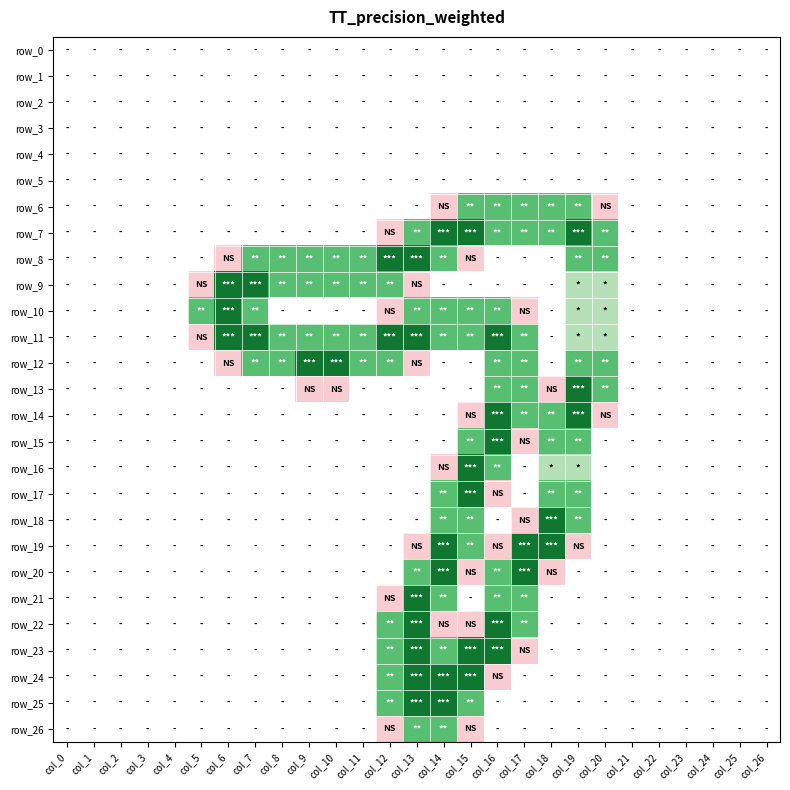

Reading left to right, transcribe all the data shown in this chart.

row_0: col_0=0.0	col_1=0.0	col_2=0.0	col_3=0.0	col_4=0.0	col_5=0.0	col_6=0.0	col_7=0.0	col_8=0.0	col_9=0.0	col_10=0.0	col_11=0.0	col_12=0.0	col_13=0.0	col_14=0.0	col_15=0.0	col_16=0.0	col_17=0.0	col_18=0.0	col_19=0.0	col_20=0.0	col_21=0.0	col_22=0.0	col_23=0.0	col_24=0.0	col_25=0.0	col_26=0.0
row_1: col_0=0.0	col_1=0.0	col_2=0.0	col_3=0.0	col_4=0.0	col_5=0.0	col_6=0.0	col_7=0.0	col_8=0.0	col_9=0.0	col_10=0.0	col_11=0.0	col_12=0.0	col_13=0.0	col_14=0.0	col_15=0.0	col_16=0.0	col_17=0.0	col_18=0.0	col_19=0.0	col_20=0.0	col_21=0.0	col_22=0.0	col_23=0.0	col_24=0.0	col_25=0.0	col_26=0.0
row_2: col_0=0.0	col_1=0.0	col_2=0.0	col_3=0.0	col_4=0.0	col_5=0.0	col_6=0.0	col_7=0.0	col_8=0.0	col_9=0.0	col_10=0.0	col_11=0.0	col_12=0.0	col_13=0.0	col_14=0.0	col_15=0.0	col_16=0.0	col_17=0.0	col_18=0.0	col_19=0.0	col_20=0.0	col_21=0.0	col_22=0.0	col_23=0.0	col_24=0.0	col_25=0.0	col_26=0.0
row_3: col_0=0.0	col_1=0.0	col_2=0.0	col_3=0.0	col_4=0.0	col_5=0.0	col_6=0.0	col_7=0.0	col_8=0.0	col_9=0.0	col_10=0.0	col_11=0.0	col_12=0.0	col_13=0.0	col_14=0.0	col_15=0.0	col_16=0.0	col_17=0.0	col_18=0.0	col_19=0.0	col_20=0.0	col_21=0.0	col_22=0.0	col_23=0.0	col_24=0.0	col_25=0.0	col_26=0.0
row_4: col_0=0.0	col_1=0.0	col_2=0.0	col_3=0.0	col_4=0.0	col_5=0.0	col_6=0.0	col_7=0.0	col_8=0.0	col_9=0.0	col_10=0.0	col_11=0.0	col_12=0.0	col_13=0.0	col_14=0.0	col_15=0.0	col_16=0.0	col_17=0.0	col_18=0.0	col_19=0.0	col_20=0.0	col_21=0.0	col_22=0.0	col_23=0.0	col_24=0.0	col_25=0.0	col_26=0.0
row_5: col_0=0.0	col_1=0.0	col_2=0.0	col_3=0.0	col_4=0.0	col_5=0.0	col_6=0.0	col_7=0.0	col_8=0.0	col_9=0.0	col_10=0.0	col_11=0.0	col_12=0.0	col_13=0.0	col_14=0.0	col_15=0.0	col_16=0.0	col_17=0.0	col_18=0.0	col_19=0.0	col_20=0.0	col_21=0.0	col_22=0.0	col_23=0.0	col_24=0.0	col_25=0.0	col_26=0.0
row_6: col_0=0.0	col_1=0.0	col_2=0.0	col_3=0.0	col_4=0.0	col_5=0.0	col_6=0.0	col_7=0.0	col_8=0.0	col_9=0.0	col_10=0.0	col_11=0.0	col_12=0.0	col_13=0.0	col_14=0.8	col_15=1.5	col_16=1.5	col_17=1.5	col_18=1.5	col_19=1.5	col_20=0.8	col_21=0.0	col_22=0.0	col_23=0.0	col_24=0.0	col_25=0.0	col_26=0.0
row_7: col_0=0.0	col_1=0.0	col_2=0.0	col_3=0.0	col_4=0.0	col_5=0.0	col_6=0.0	col_7=0.0	col_8=0.0	col_9=0.0	col_10=0.0	col_11=0.0	col_12=0.8	col_13=1.5	col_14=2.0	col_15=2.0	col_16=1.5	col_17=1.5	col_18=1.5	col_19=2.0	col_20=1.5	col_21=0.0	col_22=0.0	col_23=0.0	col_24=0.0	col_25=0.0	col_26=0.0
row_8: col_0=0.0	col_1=0.0	col_2=0.0	col_3=0.0	col_4=0.0	col_5=0.0	col_6=0.8	col_7=1.5	col_8=1.5	col_9=1.5	col_10=1.5	col_11=1.5	col_12=2.0	col_13=2.0	col_14=1.5	col_15=0.8	col_16=0.0	col_17=0.0	col_18=0.0	col_19=1.5	col_20=1.5	col_21=0.0	col_22=0.0	col_23=0.0	col_24=0.0	col_25=0.0	col_26=0.0
row_9: col_0=0.0	col_1=0.0	col_2=0.0	col_3=0.0	col_4=0.0	col_5=0.8	col_6=2.0	col_7=2.0	col_8=1.5	col_9=1.5	col_10=1.5	col_11=1.5	col_12=1.5	col_13=0.8	col_14=0.0	col_15=0.0	col_16=0.0	col_17=0.0	col_18=0.0	col_19=1.0	col_20=1.0	col_21=0.0	col_22=0.0	col_23=0.0	col_24=0.0	col_25=0.0	col_26=0.0
row_10: col_0=0.0	col_1=0.0	col_2=0.0	col_3=0.0	col_4=0.0	col_5=1.5	col_6=2.0	col_7=1.5	col_8=0.0	col_9=0.0	col_10=0.0	col_11=0.0	col_12=0.8	col_13=1.5	col_14=1.5	col_15=1.5	col_16=1.5	col_17=0.8	col_18=0.0	col_19=1.0	col_20=1.0	col_21=0.0	col_22=0.0	col_23=0.0	col_24=0.0	col_25=0.0	col_26=0.0
row_11: col_0=0.0	col_1=0.0	col_2=0.0	col_3=0.0	col_4=0.0	col_5=0.8	col_6=2.0	col_7=2.0	col_8=1.5	col_9=1.5	col_10=1.5	col_11=1.5	col_12=2.0	col_13=2.0	col_14=1.5	col_15=1.5	col_16=2.0	col_17=1.5	col_18=0.0	col_19=1.0	col_20=1.0	col_21=0.0	col_22=0.0	col_23=0.0	col_24=0.0	col_25=0.0	col_26=0.0
row_12: col_0=0.0	col_1=0.0	col_2=0.0	col_3=0.0	col_4=0.0	col_5=0.0	col_6=0.8	col_7=1.5	col_8=1.5	col_9=2.0	col_10=2.0	col_11=1.5	col_12=1.5	col_13=0.8	col_14=0.0	col_15=0.0	col_16=1.5	col_17=1.5	col_18=0.0	col_19=1.5	col_20=1.5	col_21=0.0	col_22=0.0	col_23=0.0	col_24=0.0	col_25=0.0	col_26=0.0
row_13: col_0=0.0	col_1=0.0	col_2=0.0	col_3=0.0	col_4=0.0	col_5=0.0	col_6=0.0	col_7=0.0	col_8=0.0	col_9=0.8	col_10=0.8	col_11=0.0	col_12=0.0	col_13=0.0	col_14=0.0	col_15=0.0	col_16=1.5	col_17=1.5	col_18=0.8	col_19=2.0	col_20=1.5	col_21=0.0	col_22=0.0	col_23=0.0	col_24=0.0	col_25=0.0	col_26=0.0
row_14: col_0=0.0	col_1=0.0	col_2=0.0	col_3=0.0	col_4=0.0	col_5=0.0	col_6=0.0	col_7=0.0	col_8=0.0	col_9=0.0	col_10=0.0	col_11=0.0	col_12=0.0	col_13=0.0	col_14=0.0	col_15=0.8	col_16=2.0	col_17=1.5	col_18=1.5	col_19=2.0	col_20=0.8	col_21=0.0	col_22=0.0	col_23=0.0	col_24=0.0	col_25=0.0	col_26=0.0
row_15: col_0=0.0	col_1=0.0	col_2=0.0	col_3=0.0	col_4=0.0	col_5=0.0	col_6=0.0	col_7=0.0	col_8=0.0	col_9=0.0	col_10=0.0	col_11=0.0	col_12=0.0	col_13=0.0	col_14=0.0	col_15=1.5	col_16=2.0	col_17=0.8	col_18=1.5	col_19=1.5	col_20=0.0	col_21=0.0	col_22=0.0	col_23=0.0	col_24=0.0	col_25=0.0	col_26=0.0
row_16: col_0=0.0	col_1=0.0	col_2=0.0	col_3=0.0	col_4=0.0	col_5=0.0	col_6=0.0	col_7=0.0	col_8=0.0	col_9=0.0	col_10=0.0	col_11=0.0	col_12=0.0	col_13=0.0	col_14=0.8	col_15=2.0	col_16=1.5	col_17=0.0	col_18=1.0	col_19=1.0	col_20=0.0	col_21=0.0	col_22=0.0	col_23=0.0	col_24=0.0	col_25=0.0	col_26=0.0
row_17: col_0=0.0	col_1=0.0	col_2=0.0	col_3=0.0	col_4=0.0	col_5=0.0	col_6=0.0	col_7=0.0	col_8=0.0	col_9=0.0	col_10=0.0	col_11=0.0	col_12=0.0	col_13=0.0	col_14=1.5	col_15=2.0	col_16=0.8	col_17=0.0	col_18=1.5	col_19=1.5	col_20=0.0	col_21=0.0	col_22=0.0	col_23=0.0	col_24=0.0	col_25=0.0	col_26=0.0
row_18: col_0=0.0	col_1=0.0	col_2=0.0	col_3=0.0	col_4=0.0	col_5=0.0	col_6=0.0	col_7=0.0	col_8=0.0	col_9=0.0	col_10=0.0	col_11=0.0	col_12=0.0	col_13=0.0	col_14=1.5	col_15=1.5	col_16=0.0	col_17=0.8	col_18=2.0	col_19=1.5	col_20=0.0	col_21=0.0	col_22=0.0	col_23=0.0	col_24=0.0	col_25=0.0	col_26=0.0
row_19: col_0=0.0	col_1=0.0	col_2=0.0	col_3=0.0	col_4=0.0	col_5=0.0	col_6=0.0	col_7=0.0	col_8=0.0	col_9=0.0	col_10=0.0	col_11=0.0	col_12=0.0	col_13=0.8	col_14=2.0	col_15=1.5	col_16=0.8	col_17=2.0	col_18=2.0	col_19=0.8	col_20=0.0	col_21=0.0	col_22=0.0	col_23=0.0	col_24=0.0	col_25=0.0	col_26=0.0
row_20: col_0=0.0	col_1=0.0	col_2=0.0	col_3=0.0	col_4=0.0	col_5=0.0	col_6=0.0	col_7=0.0	col_8=0.0	col_9=0.0	col_10=0.0	col_11=0.0	col_12=0.0	col_13=1.5	col_14=2.0	col_15=0.8	col_16=1.5	col_17=2.0	col_18=0.8	col_19=0.0	col_20=0.0	col_21=0.0	col_22=0.0	col_23=0.0	col_24=0.0	col_25=0.0	col_26=0.0
row_21: col_0=0.0	col_1=0.0	col_2=0.0	col_3=0.0	col_4=0.0	col_5=0.0	col_6=0.0	col_7=0.0	col_8=0.0	col_9=0.0	col_10=0.0	col_11=0.0	col_12=0.8	col_13=2.0	col_14=1.5	col_15=0.0	col_16=1.5	col_17=1.5	col_18=0.0	col_19=0.0	col_20=0.0	col_21=0.0	col_22=0.0	col_23=0.0	col_24=0.0	col_25=0.0	col_26=0.0
row_22: col_0=0.0	col_1=0.0	col_2=0.0	col_3=0.0	col_4=0.0	col_5=0.0	col_6=0.0	col_7=0.0	col_8=0.0	col_9=0.0	col_10=0.0	col_11=0.0	col_12=1.5	col_13=2.0	col_14=0.8	col_15=0.8	col_16=2.0	col_17=1.5	col_18=0.0	col_19=0.0	col_20=0.0	col_21=0.0	col_22=0.0	col_23=0.0	col_24=0.0	col_25=0.0	col_26=0.0
row_23: col_0=0.0	col_1=0.0	col_2=0.0	col_3=0.0	col_4=0.0	col_5=0.0	col_6=0.0	col_7=0.0	col_8=0.0	col_9=0.0	col_10=0.0	col_11=0.0	col_12=1.5	col_13=2.0	col_14=1.5	col_15=2.0	col_16=2.0	col_17=0.8	col_18=0.0	col_19=0.0	col_20=0.0	col_21=0.0	col_22=0.0	col_23=0.0	col_24=0.0	col_25=0.0	col_26=0.0
row_24: col_0=0.0	col_1=0.0	col_2=0.0	col_3=0.0	col_4=0.0	col_5=0.0	col_6=0.0	col_7=0.0	col_8=0.0	col_9=0.0	col_10=0.0	col_11=0.0	col_12=1.5	col_13=2.0	col_14=2.0	col_15=2.0	col_16=0.8	col_17=0.0	col_18=0.0	col_19=0.0	col_20=0.0	col_21=0.0	col_22=0.0	col_23=0.0	col_24=0.0	col_25=0.0	col_26=0.0
row_25: col_0=0.0	col_1=0.0	col_2=0.0	col_3=0.0	col_4=0.0	col_5=0.0	col_6=0.0	col_7=0.0	col_8=0.0	col_9=0.0	col_10=0.0	col_11=0.0	col_12=1.5	col_13=2.0	col_14=2.0	col_15=1.5	col_16=0.0	col_17=0.0	col_18=0.0	col_19=0.0	col_20=0.0	col_21=0.0	col_22=0.0	col_23=0.0	col_24=0.0	col_25=0.0	col_26=0.0
row_26: col_0=0.0	col_1=0.0	col_2=0.0	col_3=0.0	col_4=0.0	col_5=0.0	col_6=0.0	col_7=0.0	col_8=0.0	col_9=0.0	col_10=0.0	col_11=0.0	col_12=0.8	col_13=1.5	col_14=1.5	col_15=0.8	col_16=0.0	col_17=0.0	col_18=0.0	col_19=0.0	col_20=0.0	col_21=0.0	col_22=0.0	col_23=0.0	col_24=0.0	col_25=0.0	col_26=0.0